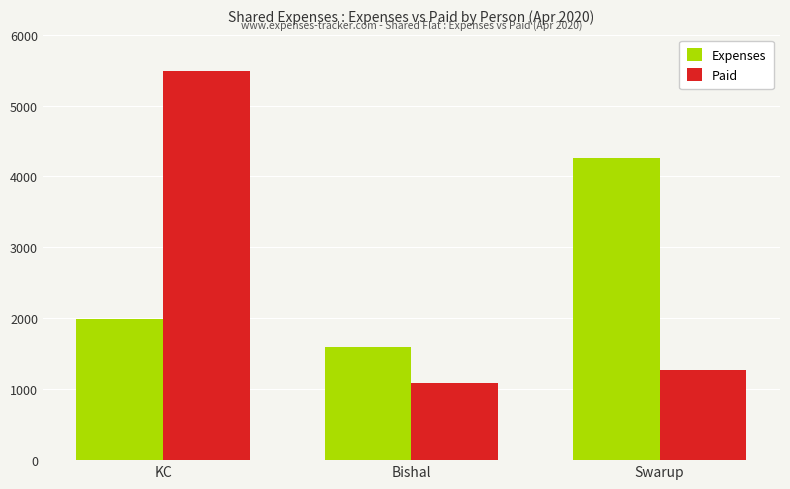

At how many categories does at least one series exceed 2754?

2